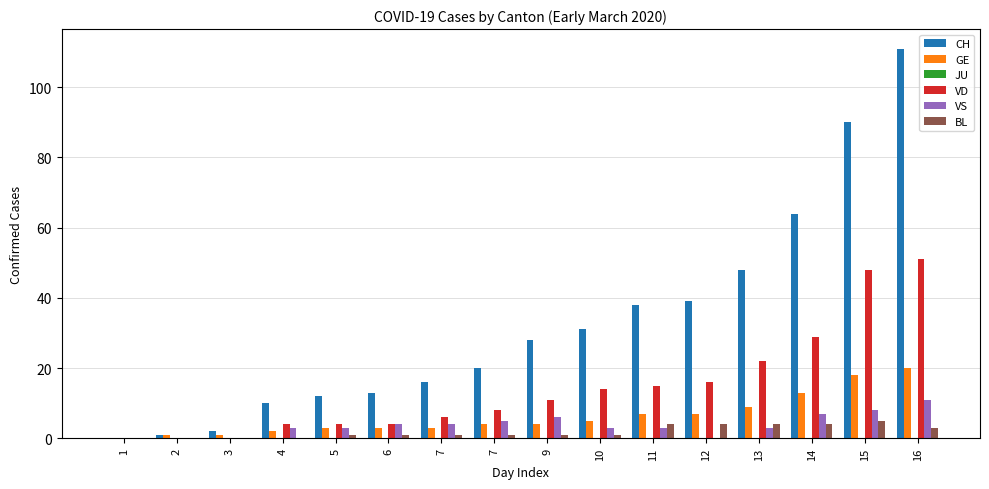

Does the chart contain stacked bars?

No